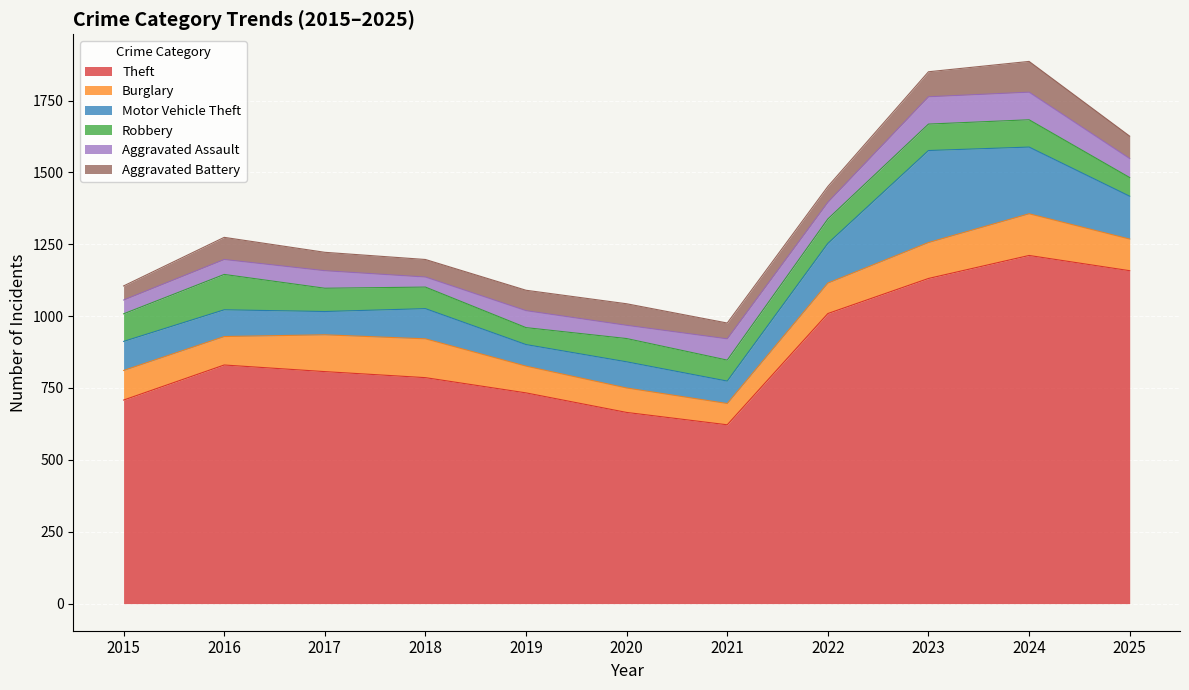

Where is the first local minimum for Motor Vehicle Theft?

2017